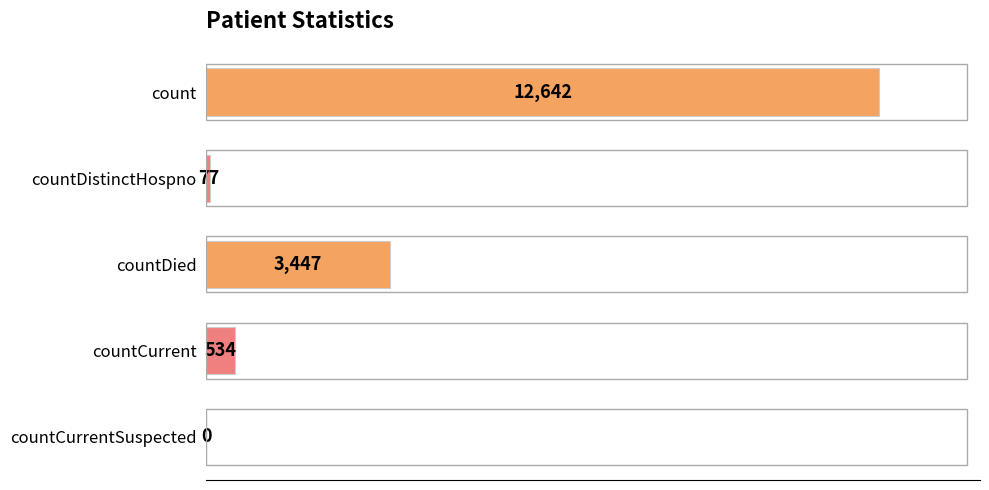

What is the sum of all values?

16700